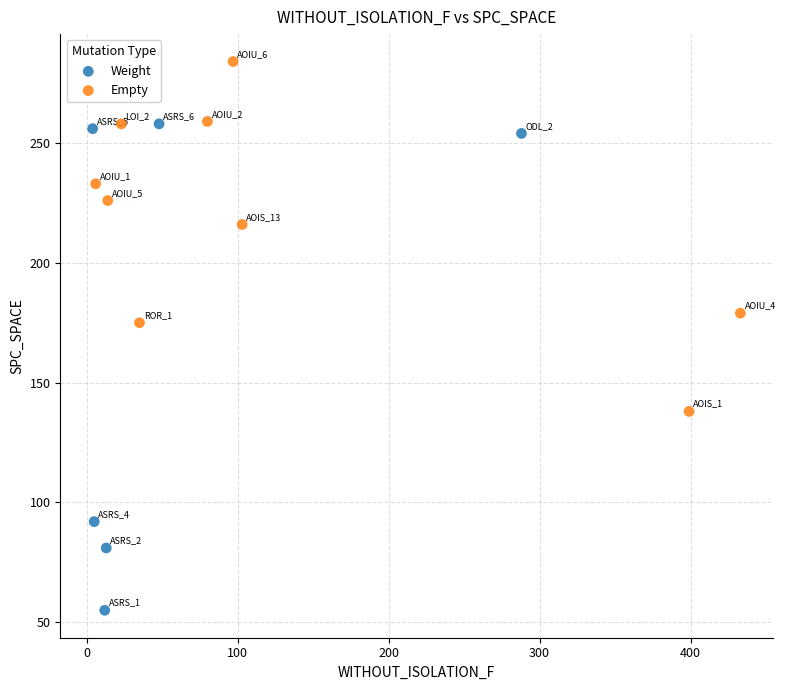

Which series contains the lowest Y value?

Weight